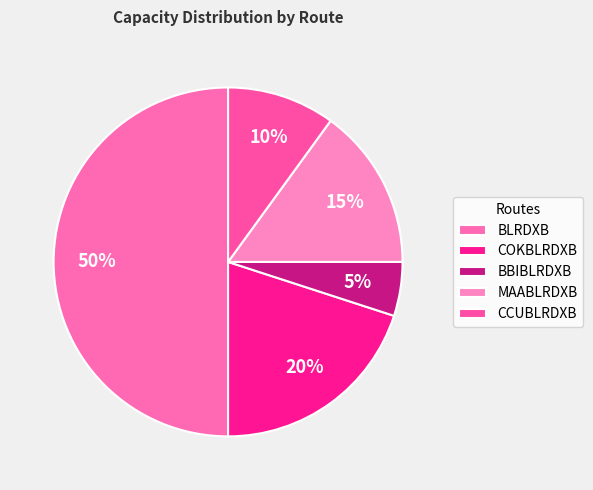

To the nearest percent, what percentage of the pie is BLRDXB?

50%